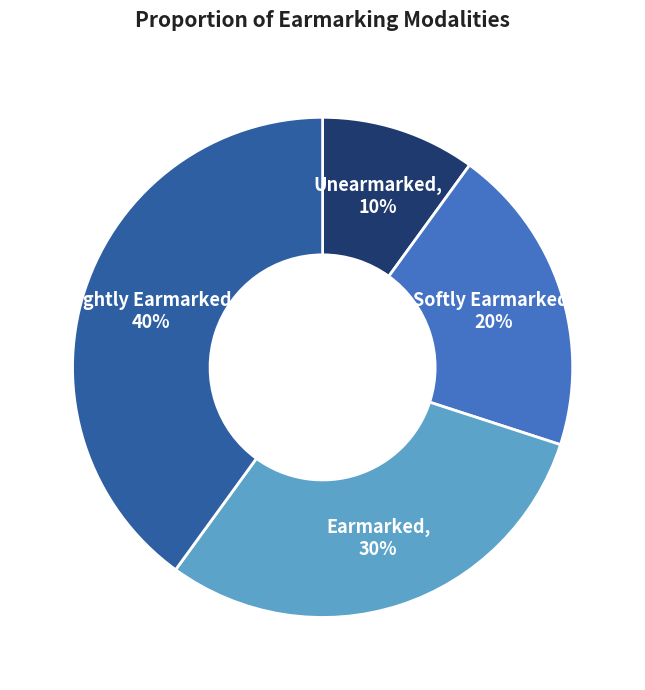

To the nearest percent, what is the average slice percentage?

25%